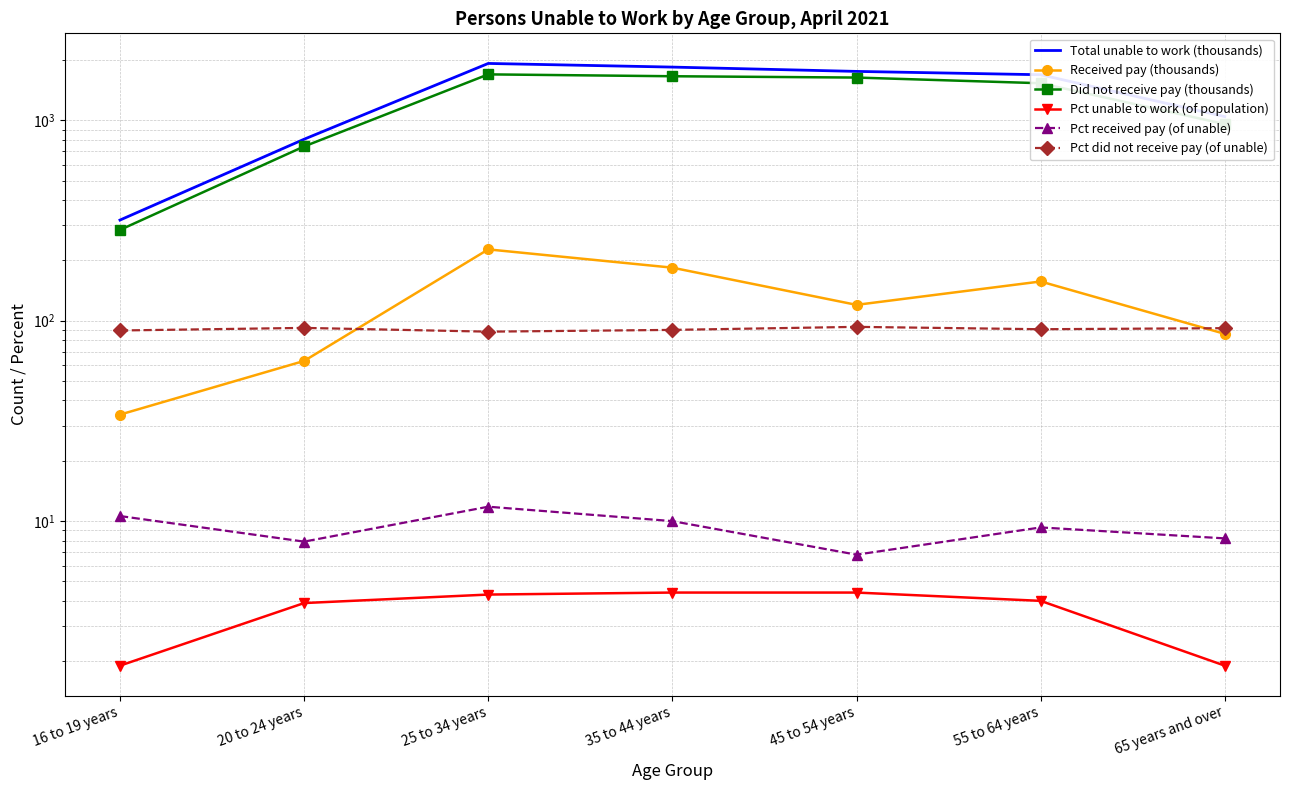

Where do Received pay (thousands) and Pct did not receive pay (of unable) first cross each other?

20 to 24 years and 25 to 34 years